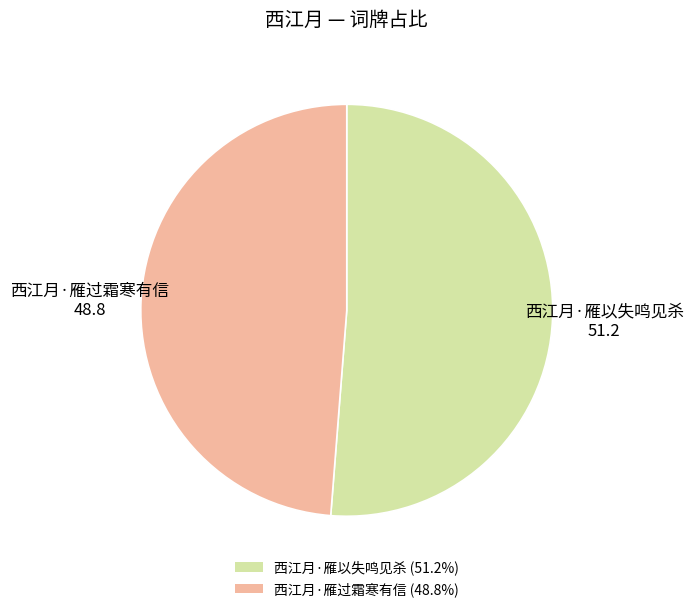

Do 西江月·雁过霜寒有信 (48.8%) and 西江月·雁以失鸣见杀 (51.2%) together represent more than half of the pie?

Yes